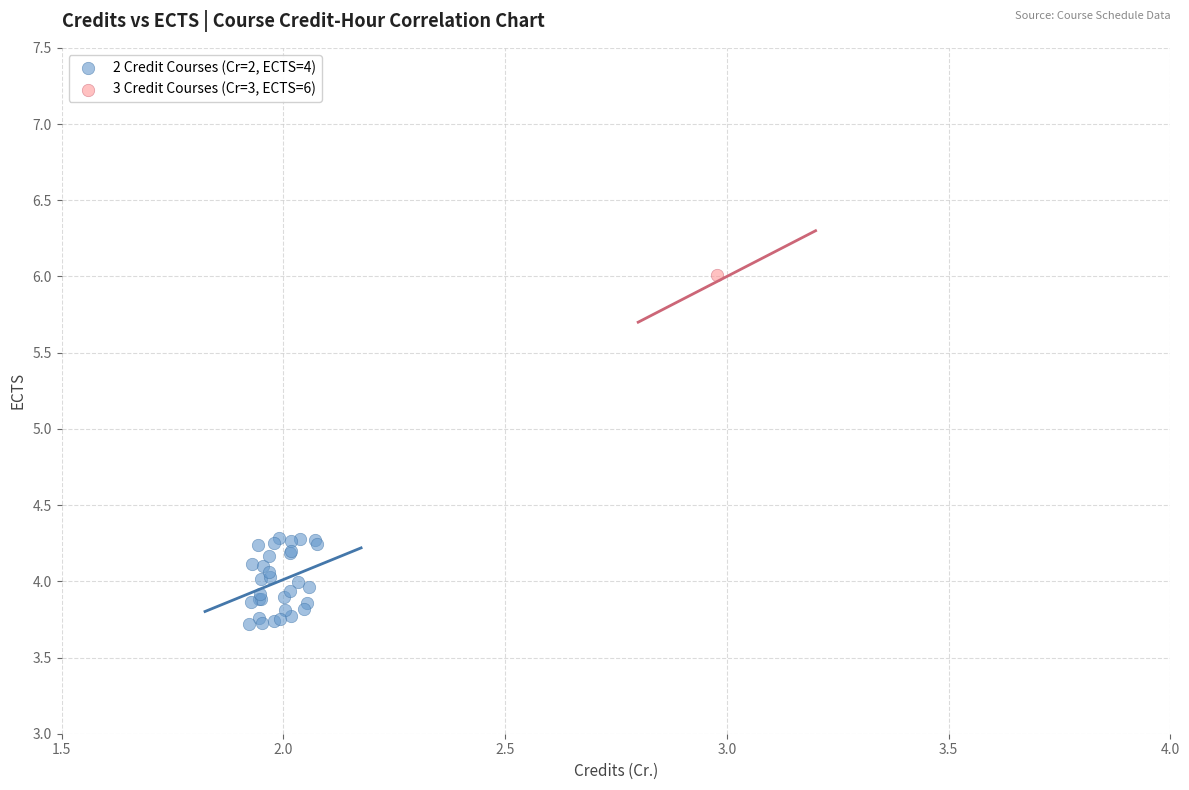

What are all the series names shown in the legend?

2 Credit Courses (Cr=2, ECTS=4), 3 Credit Courses (Cr=3, ECTS=6)